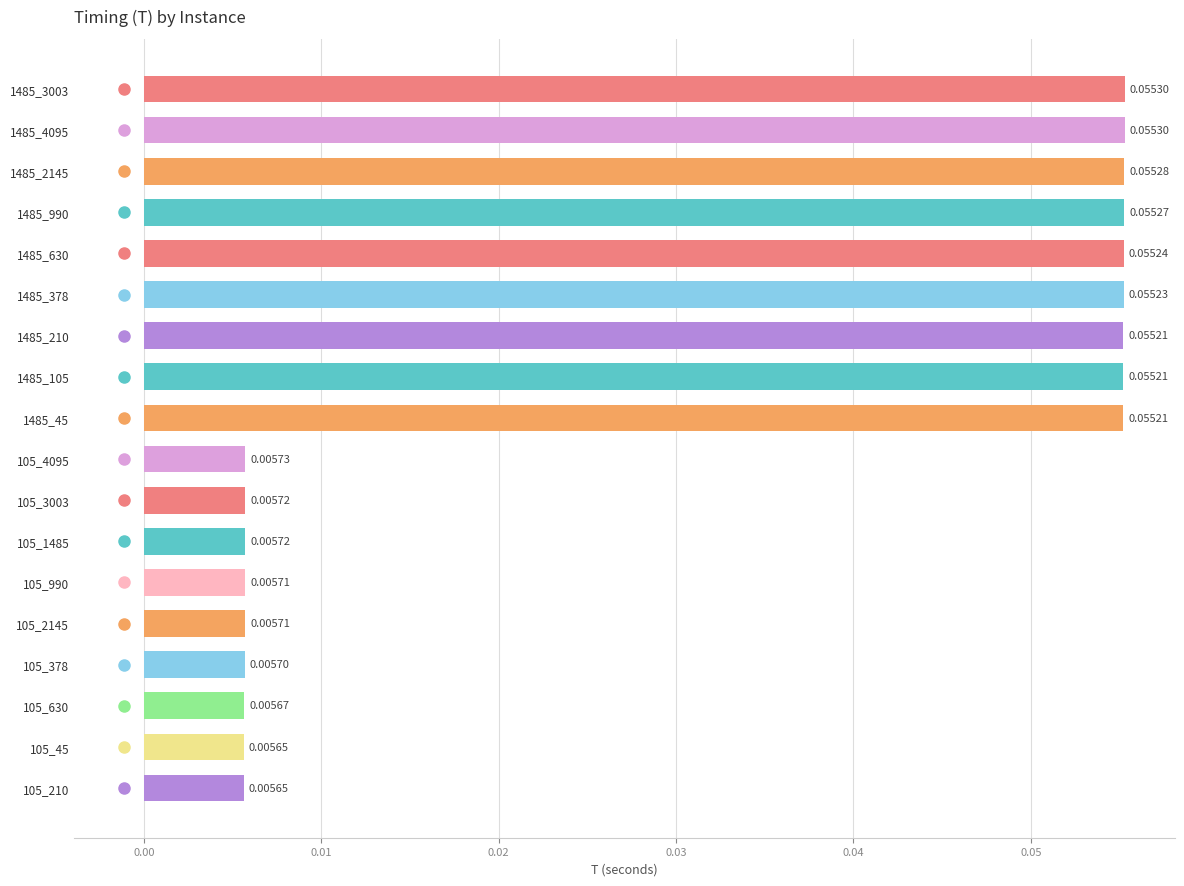

What is the sum of all values?

0.5